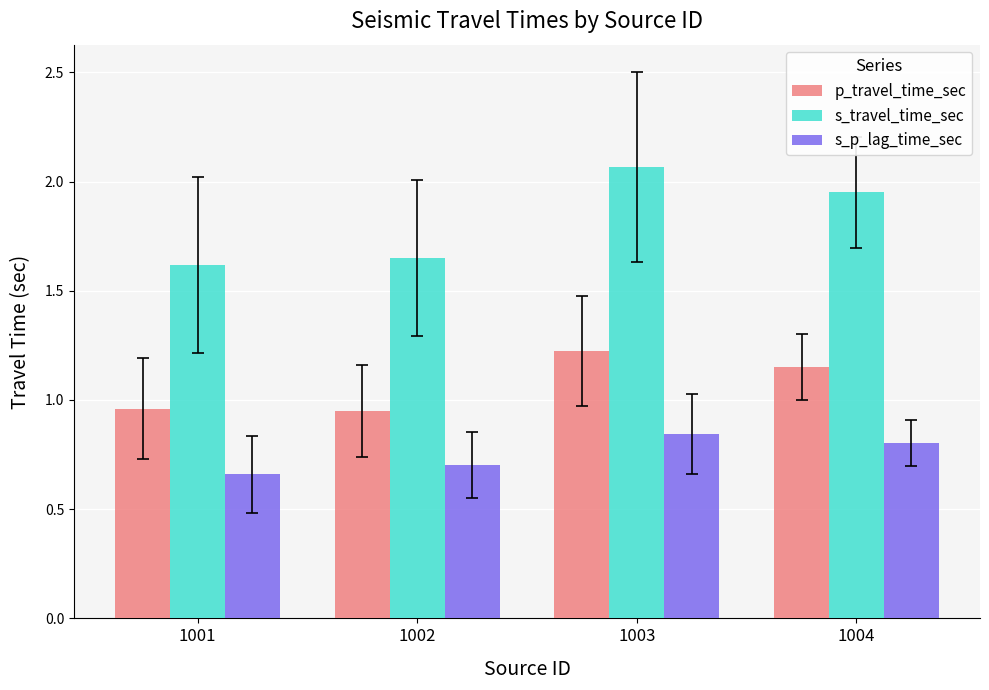

The p_travel_time_sec series shows 2.2 at 1003. True or false?

False